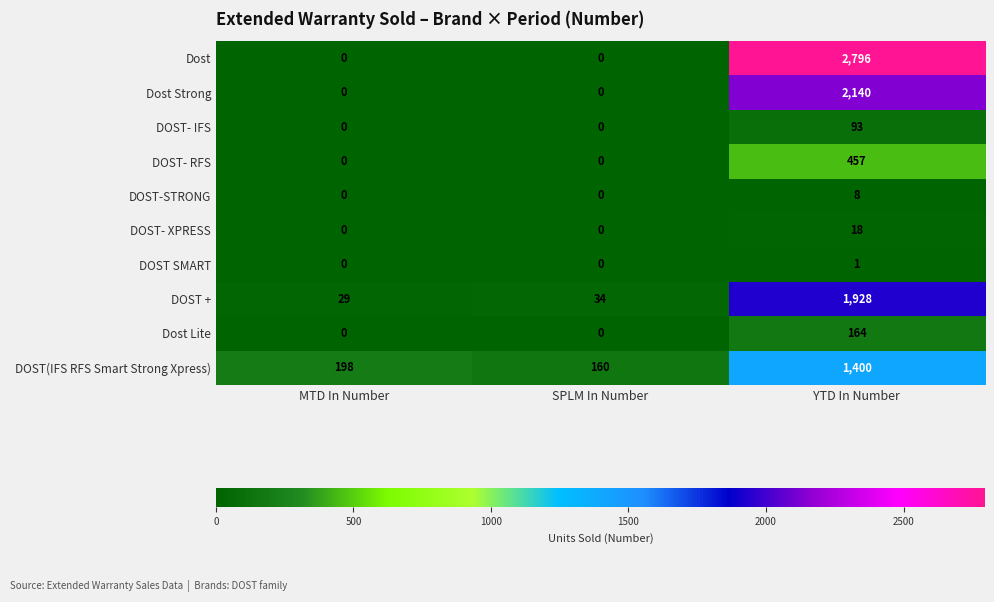

The DOST-STRONG series shows -5 at MTD In Number. True or false?

False